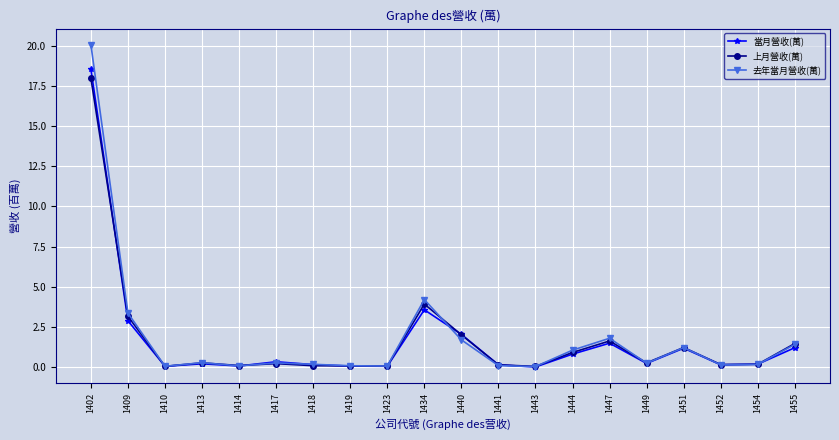

True or false: 上月營收(萬) and 去年當月營收(萬) intersect in this chart.

True